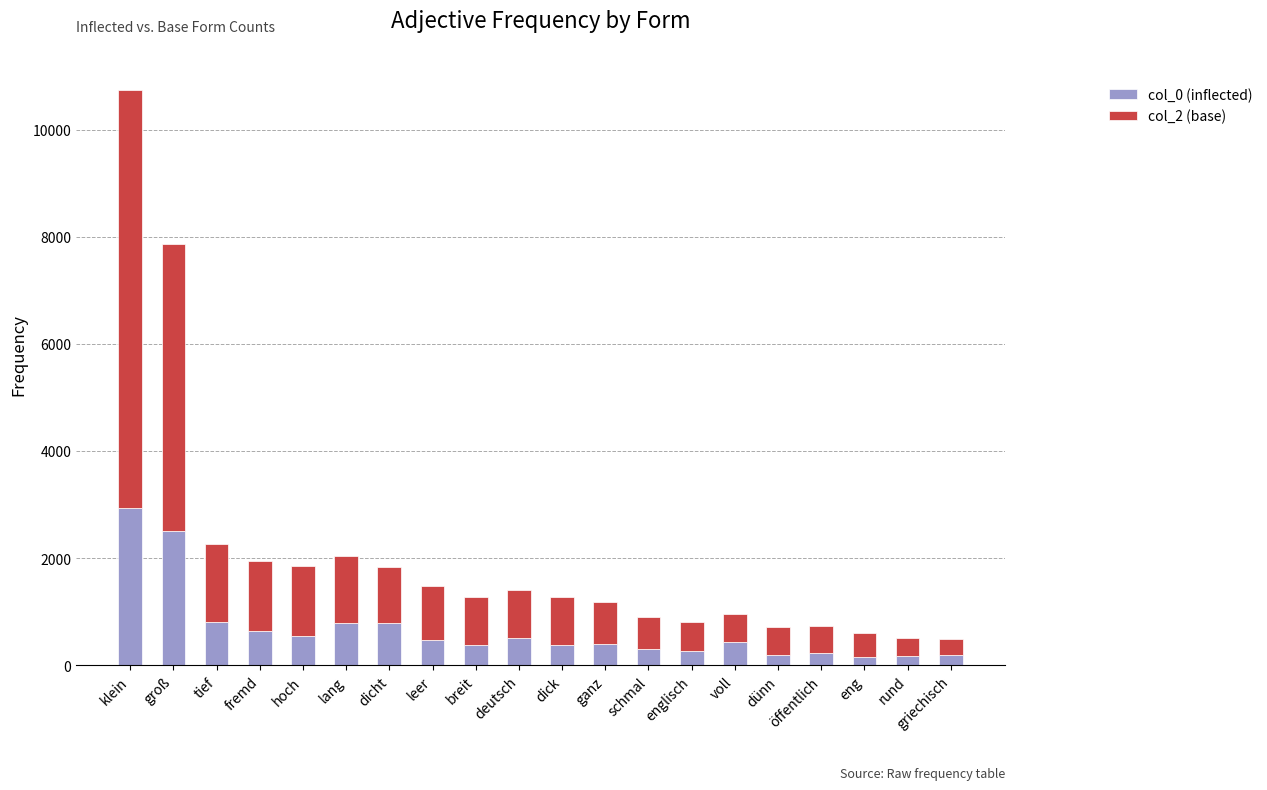

What is the difference between the maximum and second lowest values in the col_0 (inflected) series?

2772